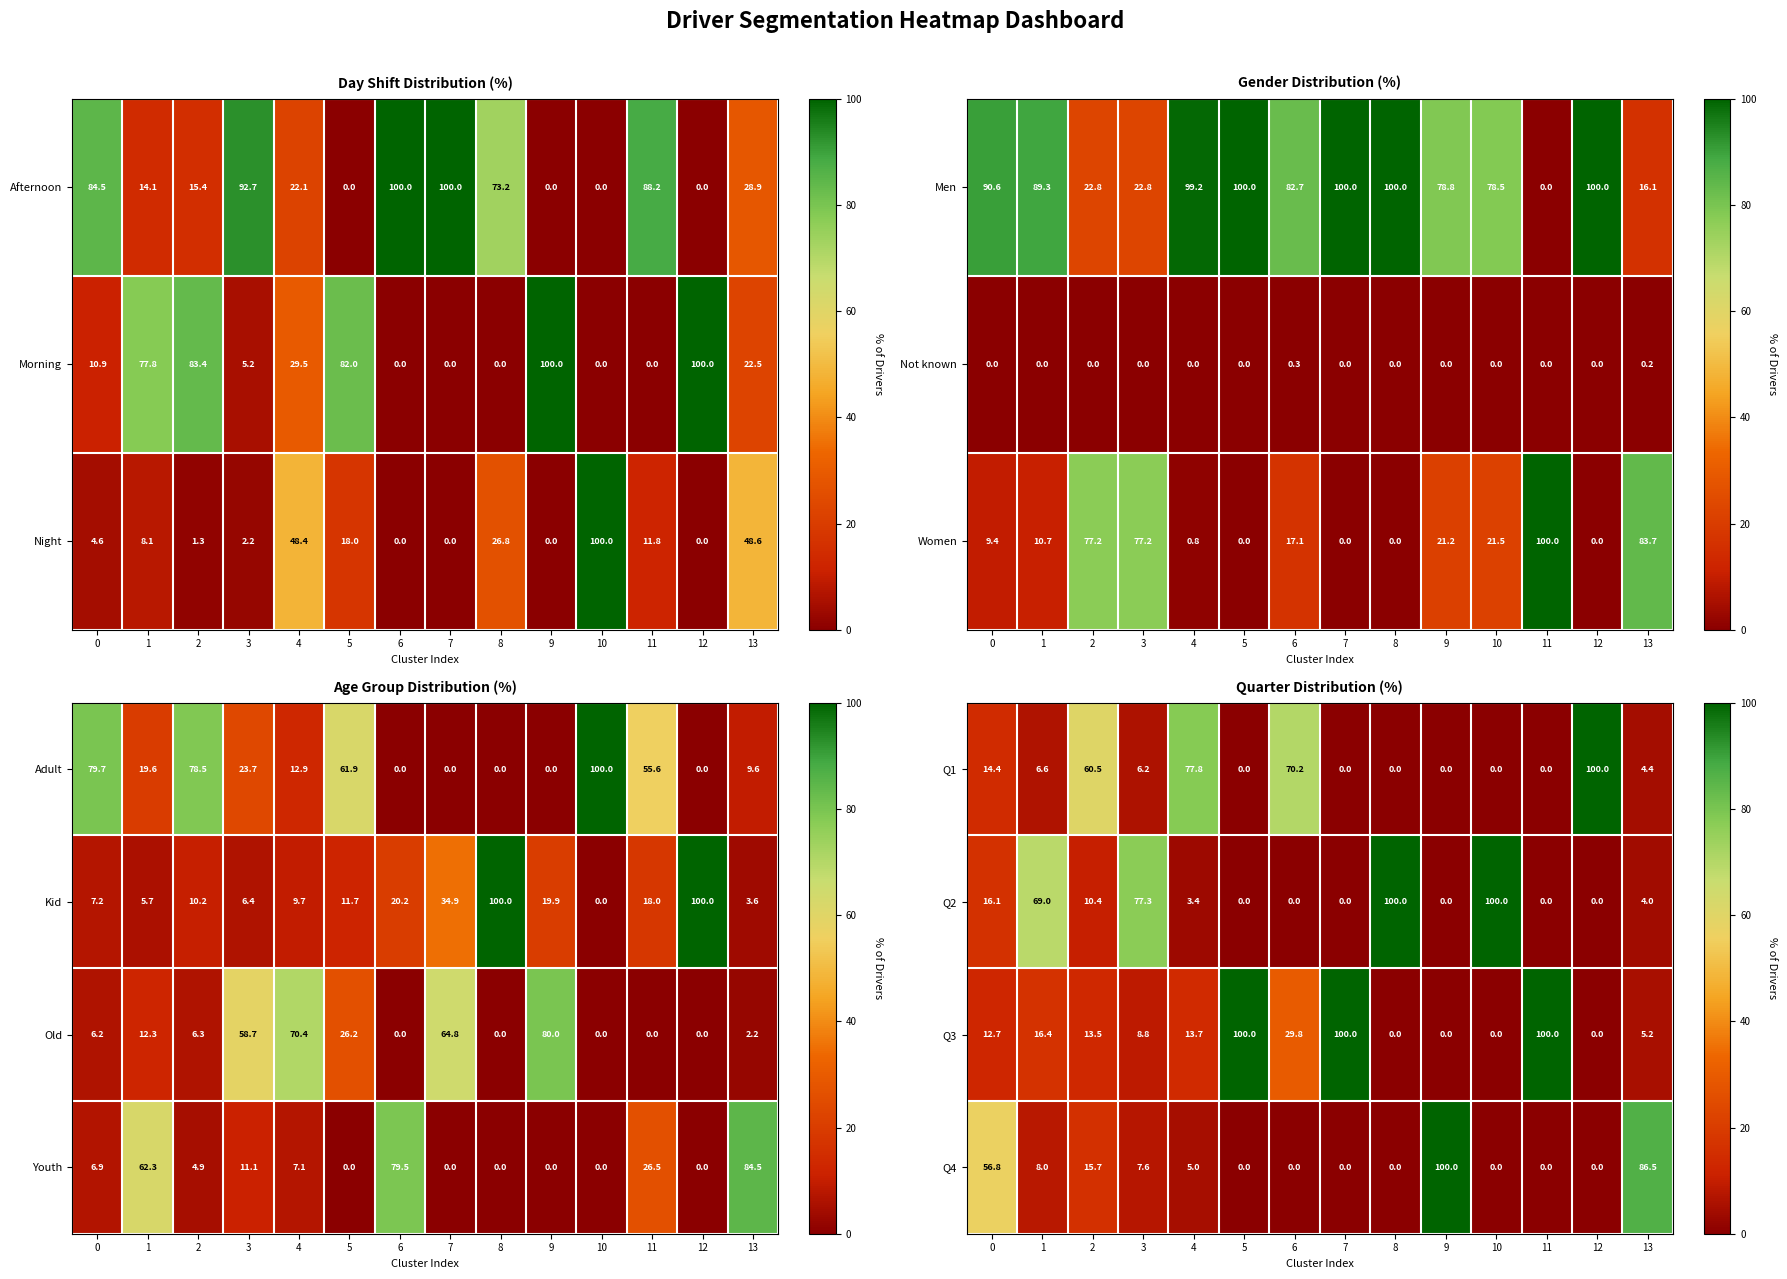

How many positive values does the Q2 series have?

8